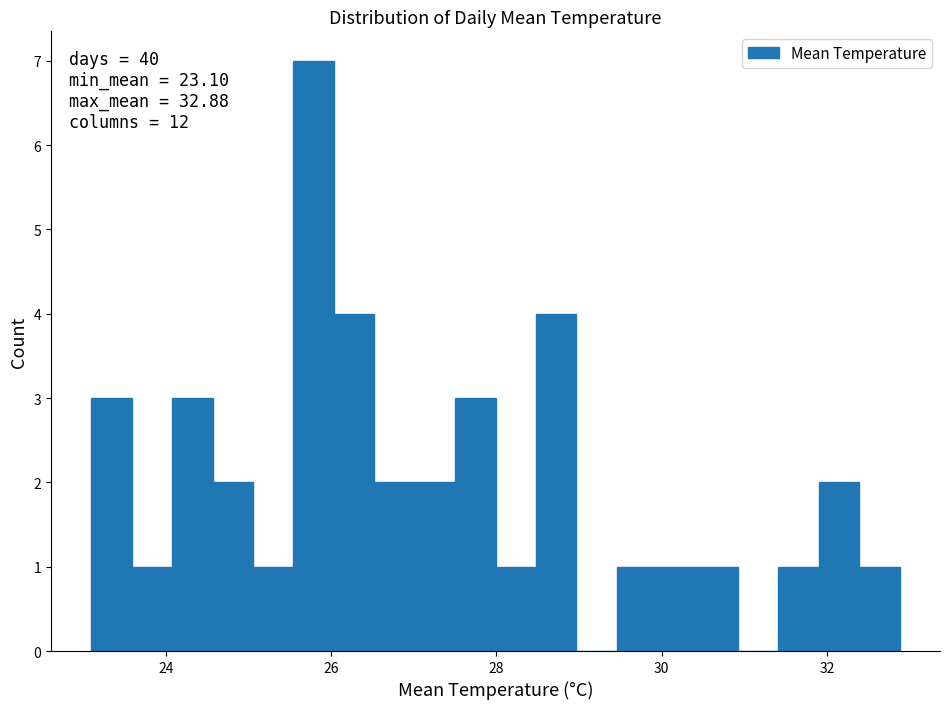

Read against the x-axis, roughly where is the centre of the tallest bar?

25.8